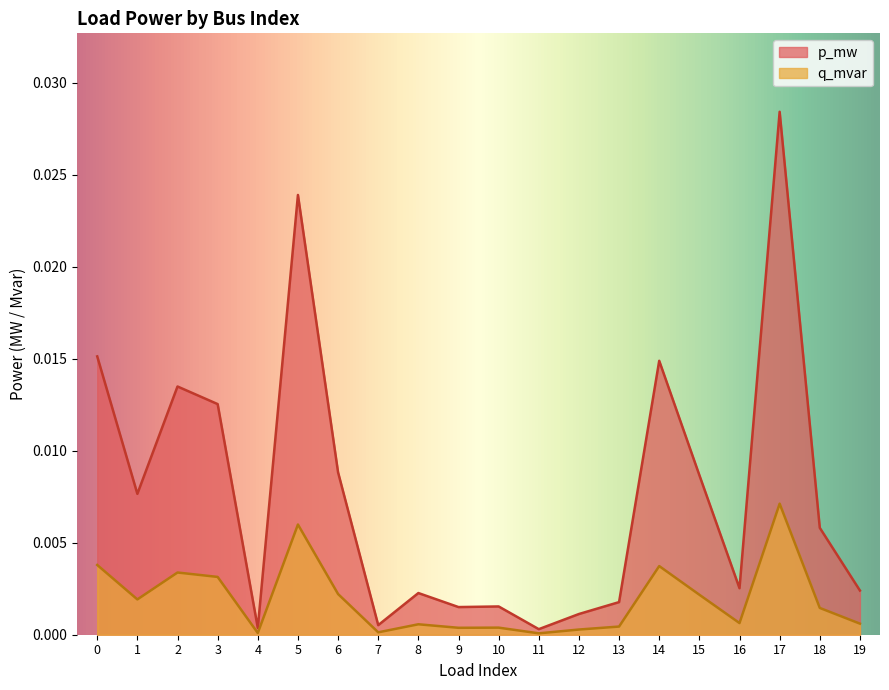

Is it true that q_mvar equals 0.0 at 13?

True